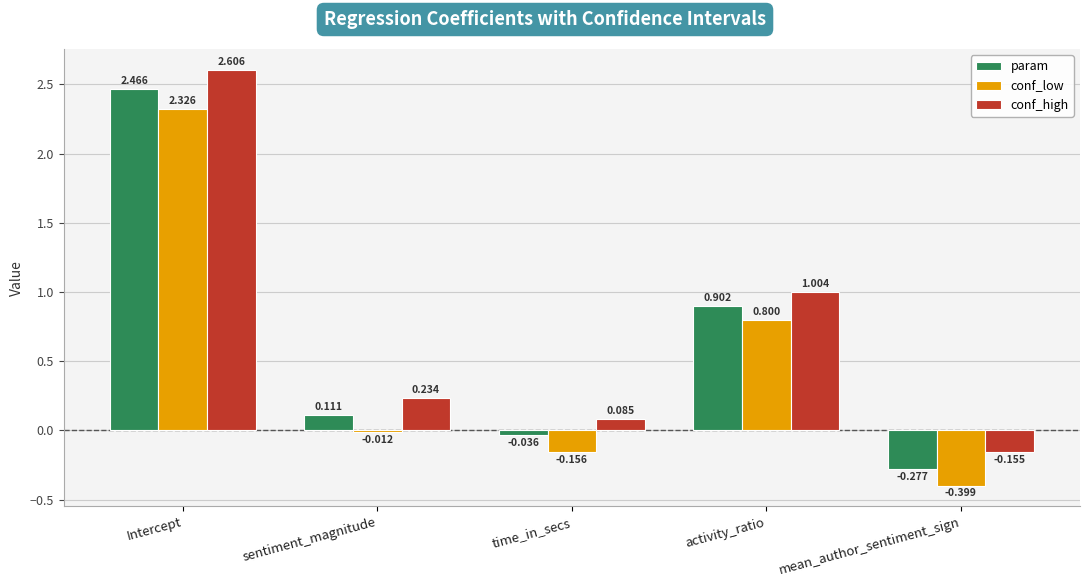

Is the value of conf_high at sentiment_magnitude greater than the value of param at sentiment_magnitude?

Yes